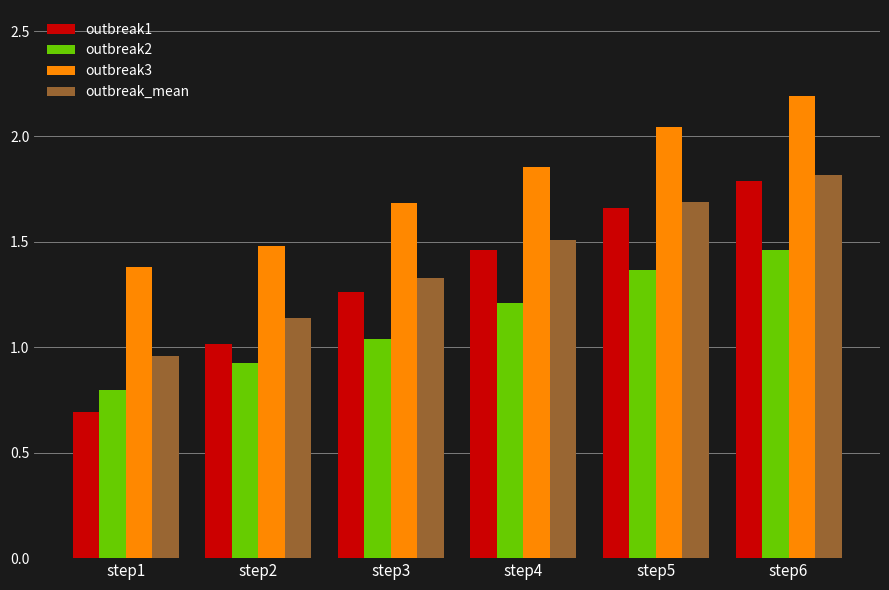

What is the difference between the second highest and second lowest values in the outbreak3 series?

0.6